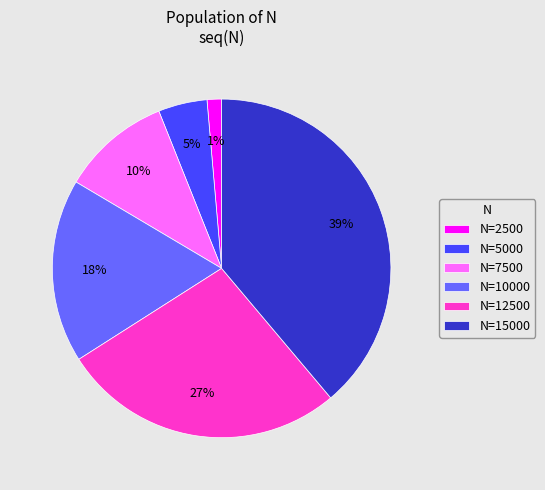

To the nearest percent, what is the difference between the N=15000 and N=10000 slice percentages?

21%